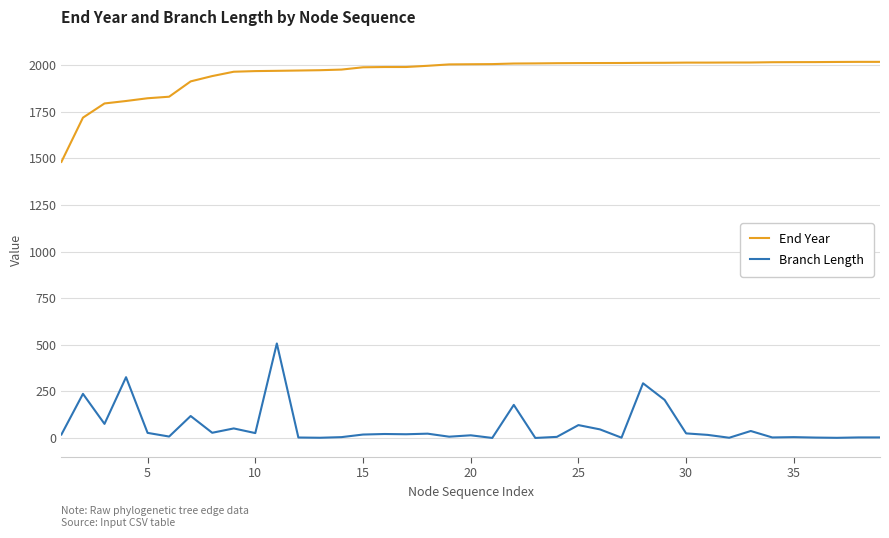

What is the maximum value shown in the chart?

2017.0